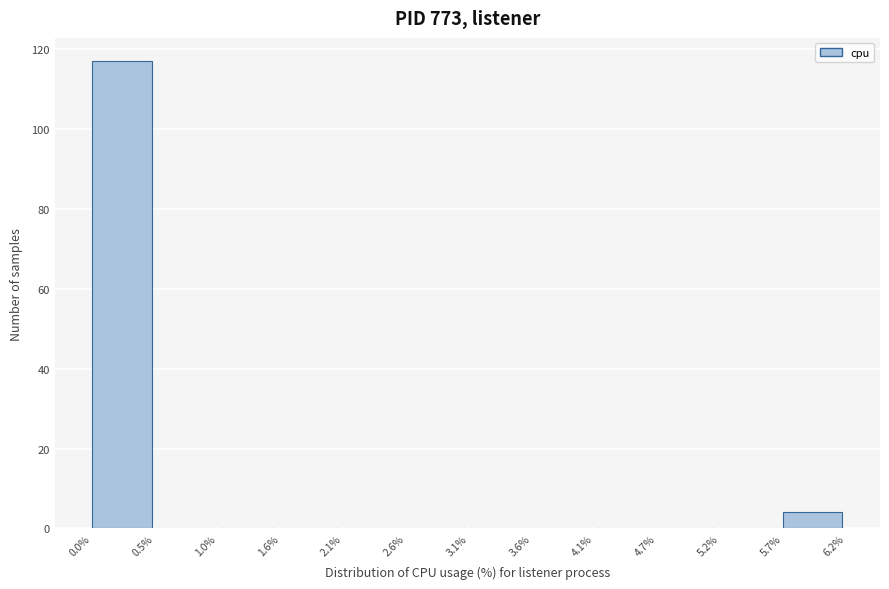

What is the height of the bar covering 0.0% to 0.5% on the x-axis? The values are not printed on the chart, so give them approximately, as read against the axis.

118